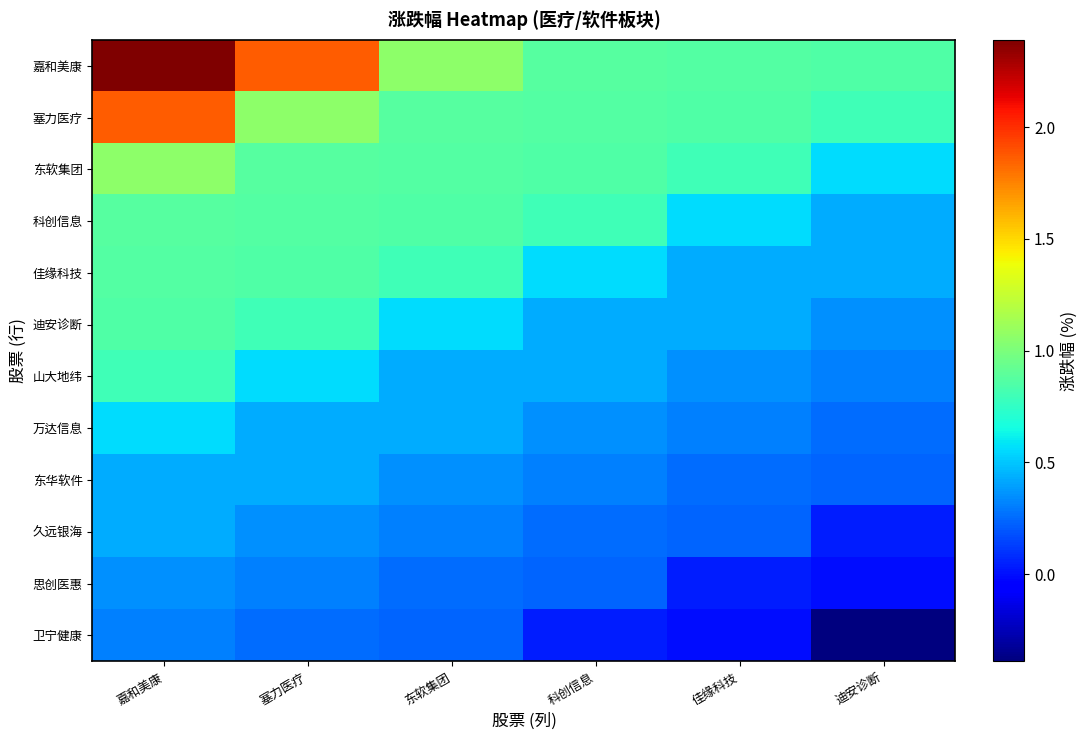

Which has a higher value, 东软集团 or 迪安诊断?

东软集团